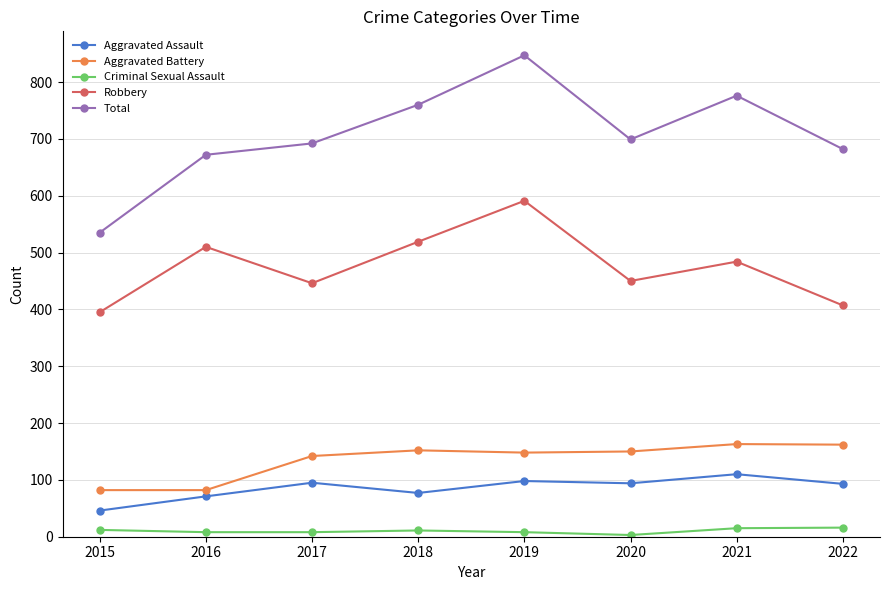

What is the sum of the Total values at 2020 and 2016?

1371